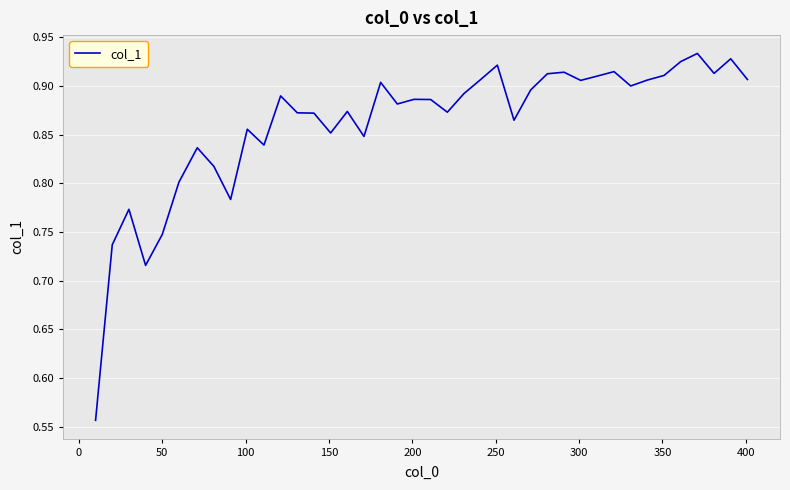

What is the difference between the maximum and minimum values?

0.4